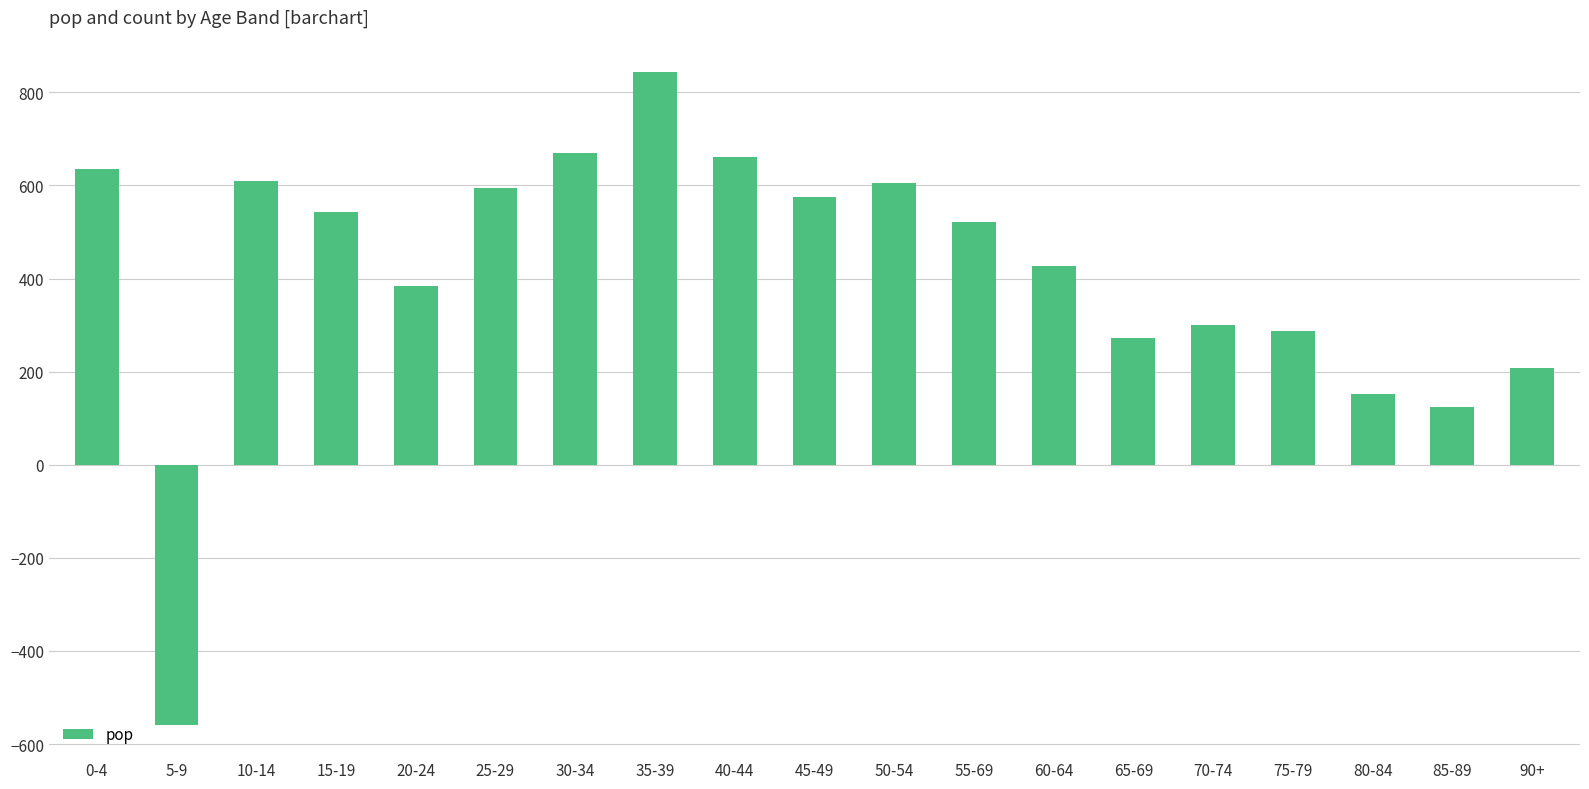

What position from the left is 20-24?

5